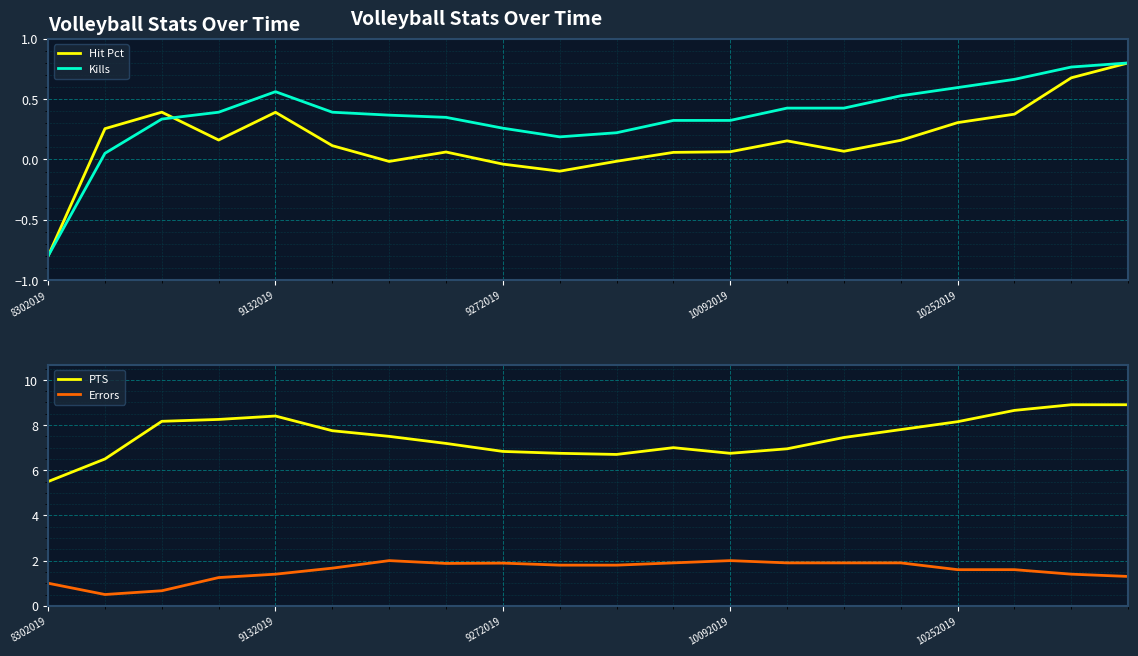

How many values in Kills are above zero?

19